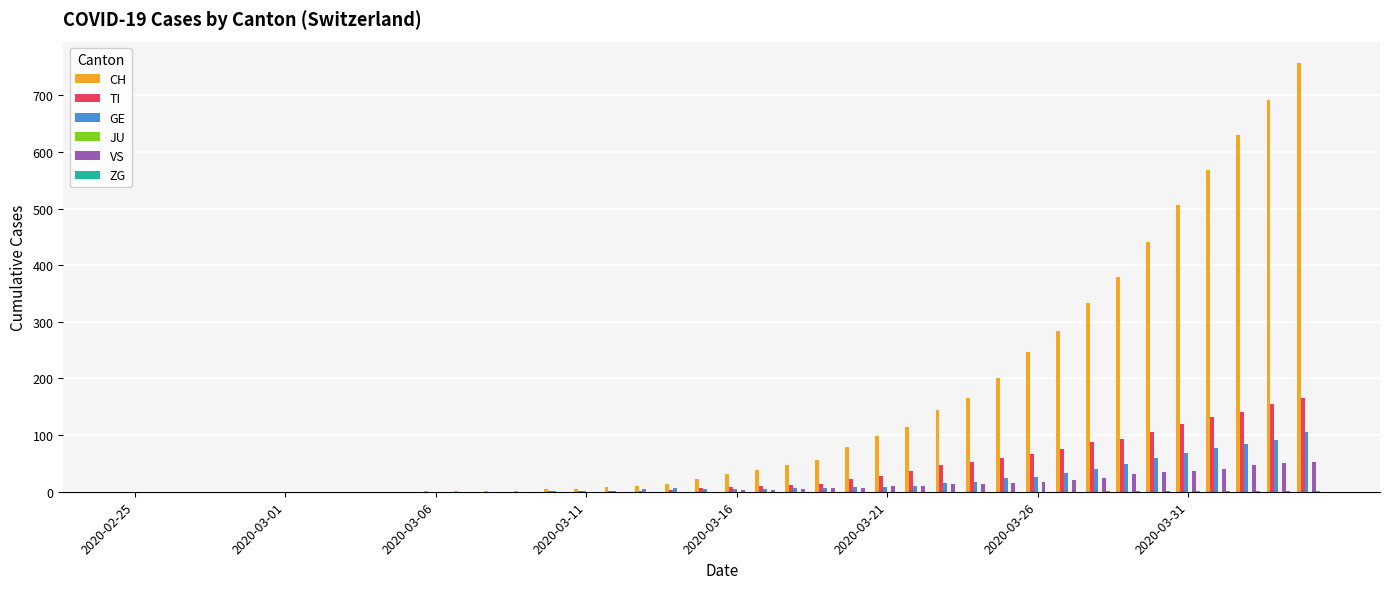

Which series has the largest total across all categories?

CH